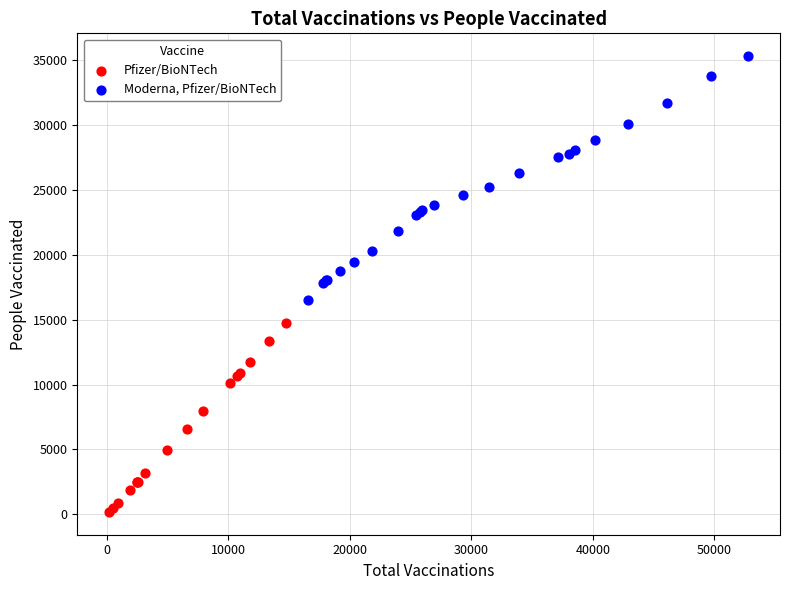

Which series reaches the maximum Y coordinate?

Moderna, Pfizer/BioNTech